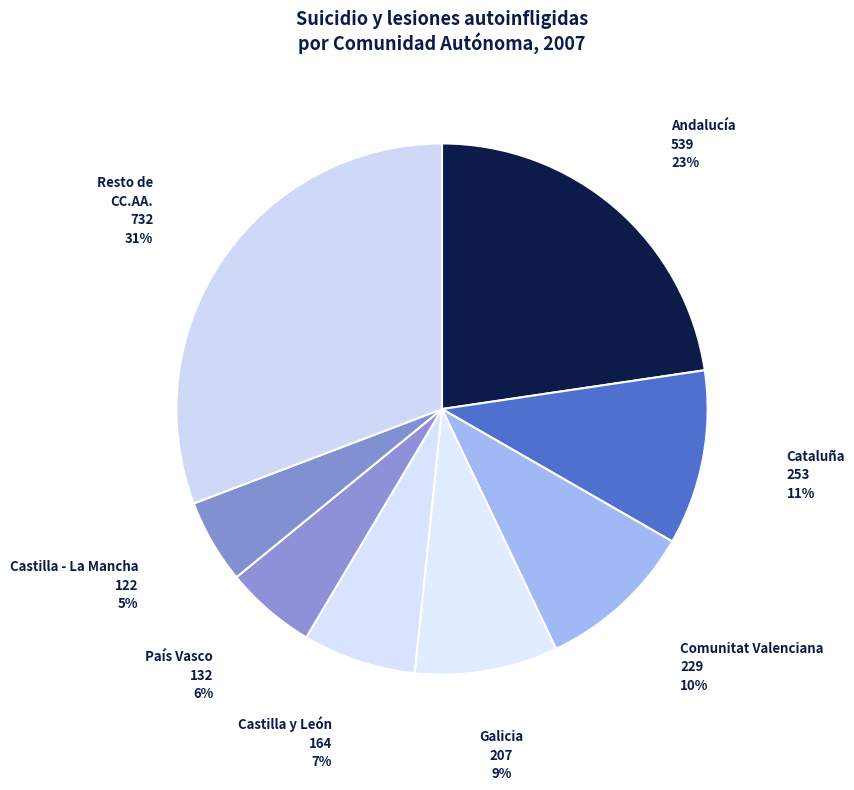

To the nearest percent, what percentage of the pie is Castilla - La Mancha?

5%